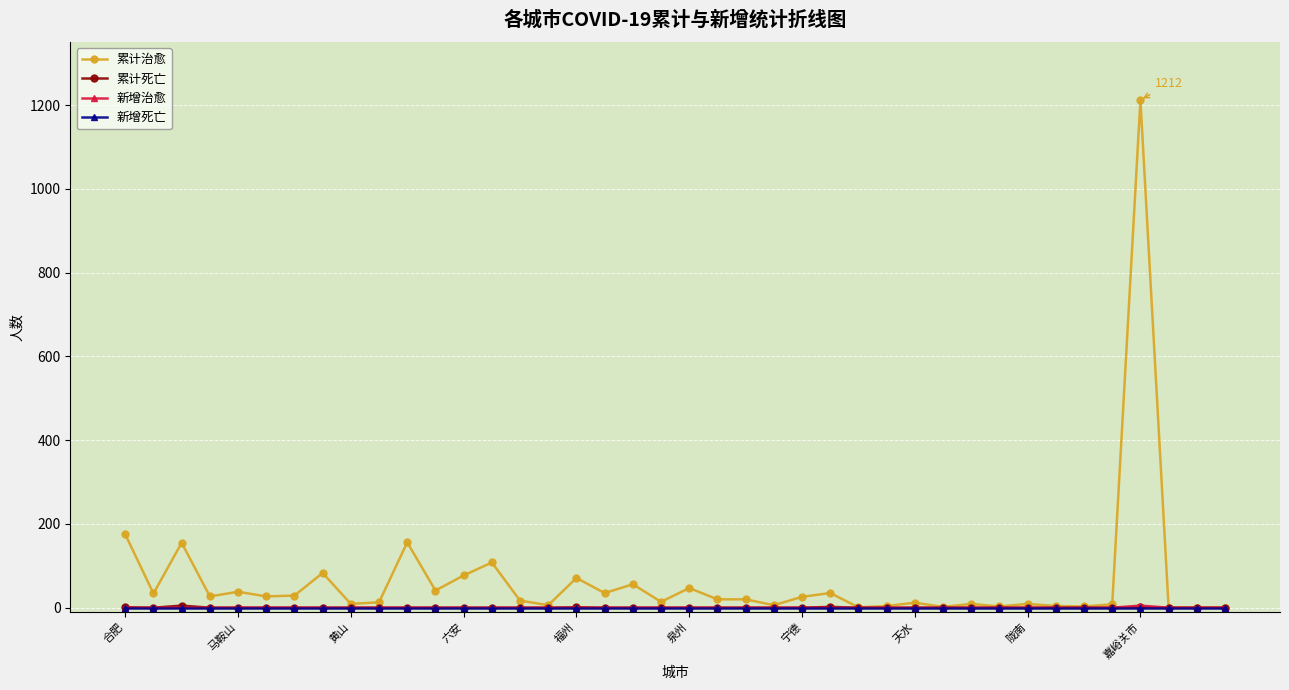

Which series has the widest spread of values?

累计治愈